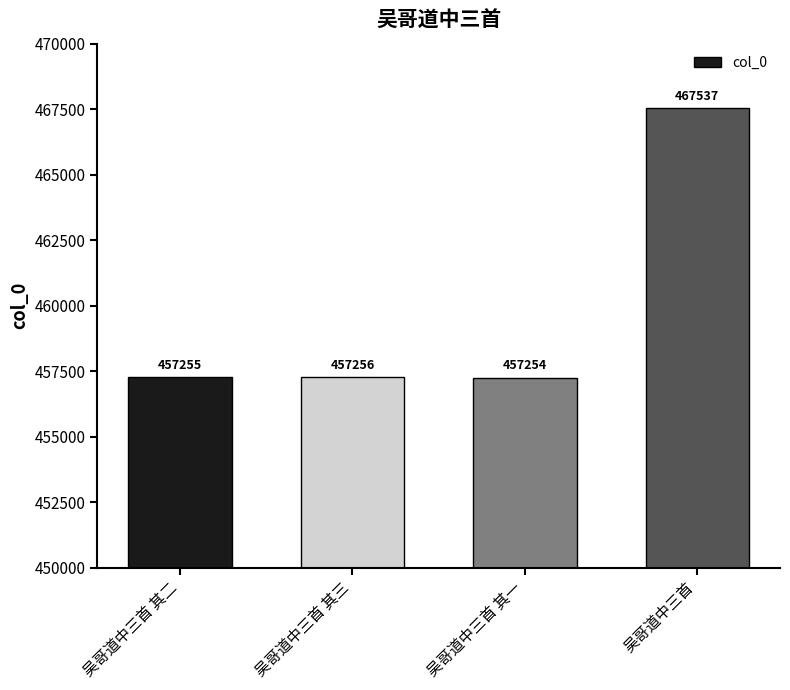

Between 吴哥道中三首 其二 and 吴哥道中三首, which is larger?

吴哥道中三首